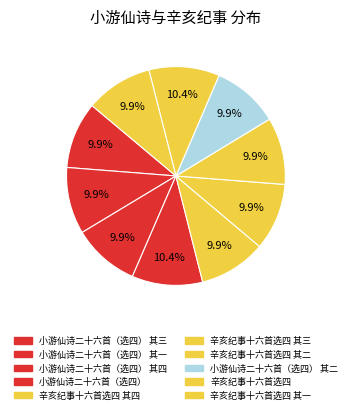

Which slice is the largest?

小游仙诗二十六首（选四）